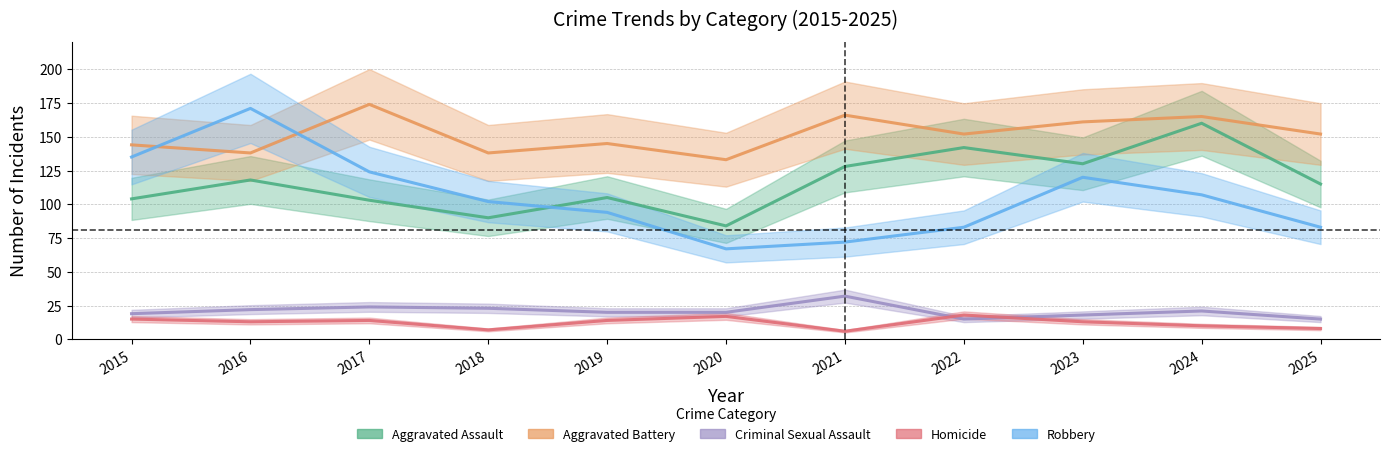

What is the value of the Robbery point at the 9th from the left?

120